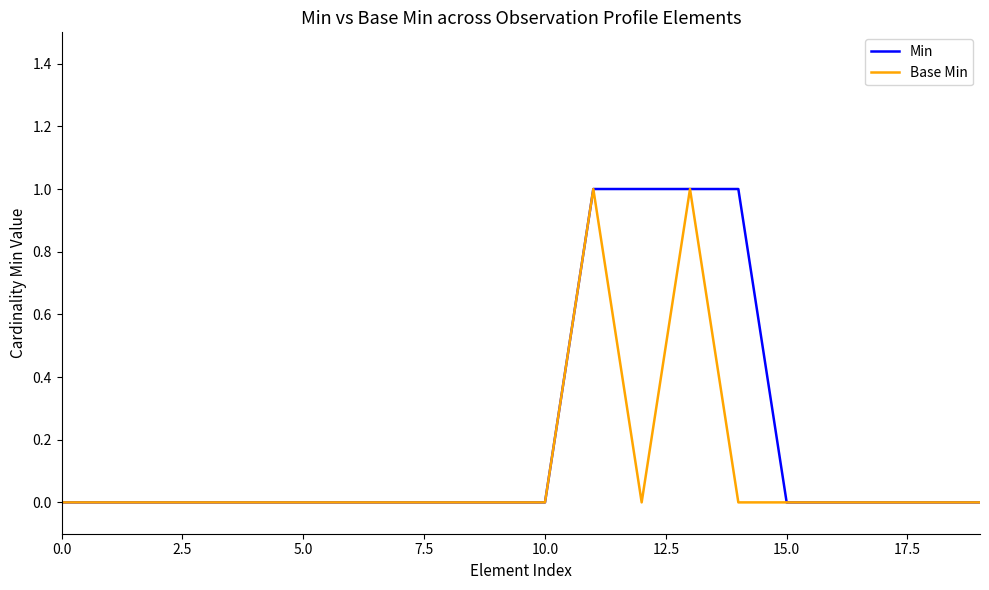

Reading left to right, transcribe all the data shown in this chart.

Min: 0	0	0	0	0	0	0	0	0	0	0	1	1	1	1	0	0	0	0	0
Base Min: 0	0	0	0	0	0	0	0	0	0	0	1	0	1	0	0	0	0	0	0